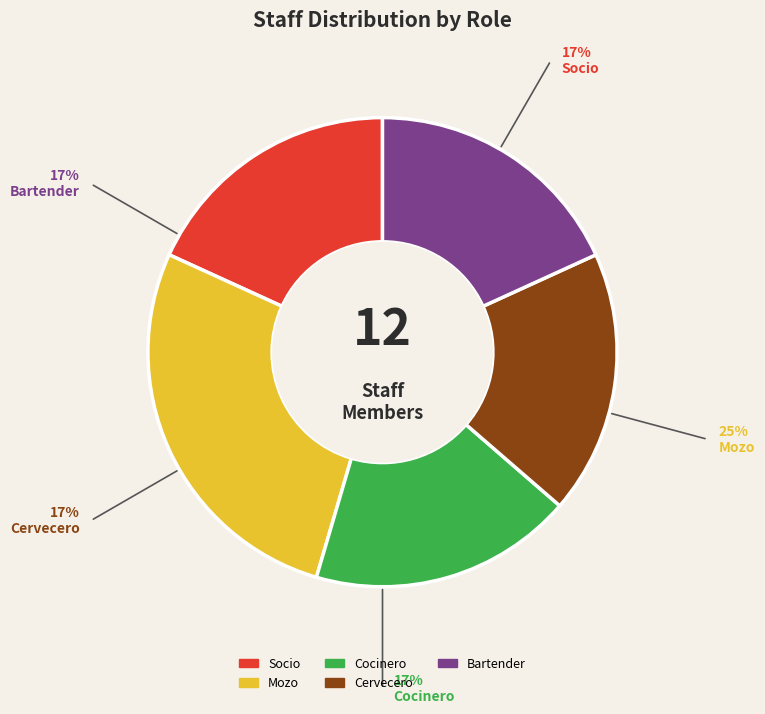

Does Cervecero represent more than half of the total?

No